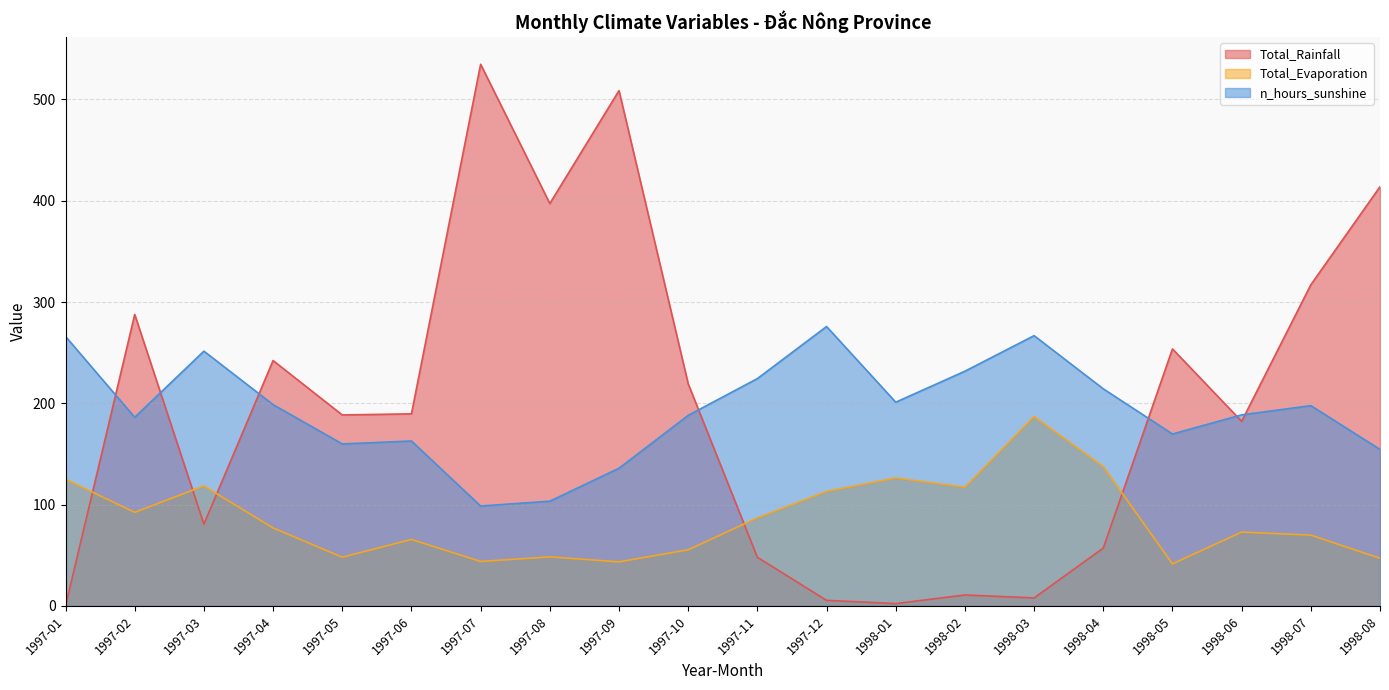

What is the value of the n_hours_sunshine point at the 8th from the left?

103.4